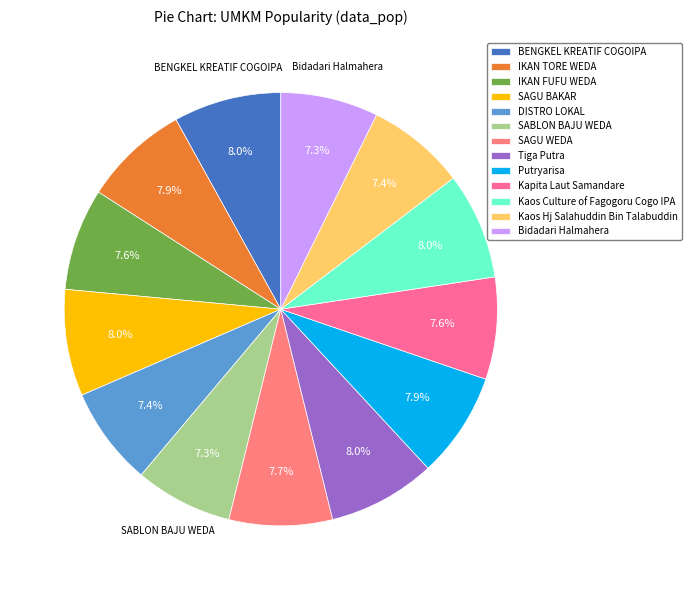

Rank the categories by value from lowest to highest.

SABLON BAJU WEDA, Bidadari Halmahera, DISTRO LOKAL, Kaos Hj Salahuddin Bin Talabuddin, IKAN FUFU WEDA, Kapita Laut Samandare, SAGU WEDA, IKAN TORE WEDA, Putryarisa, SAGU BAKAR, Kaos Culture of Fagogoru Cogo IPA, BENGKEL KREATIF COGOIPA, Tiga Putra